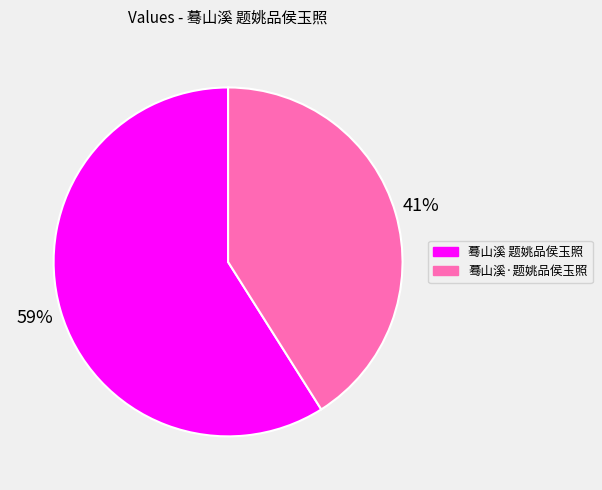

Do 蓦山溪 题姚品侯玉照 and 蓦山溪·题姚品侯玉照 together represent more than half of the pie?

Yes